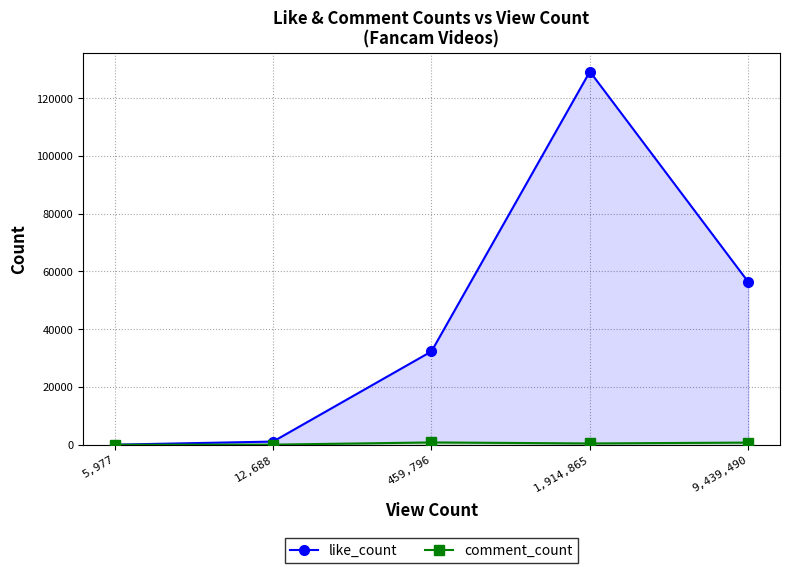

True or false: comment_count and like_count cross at least once.

False